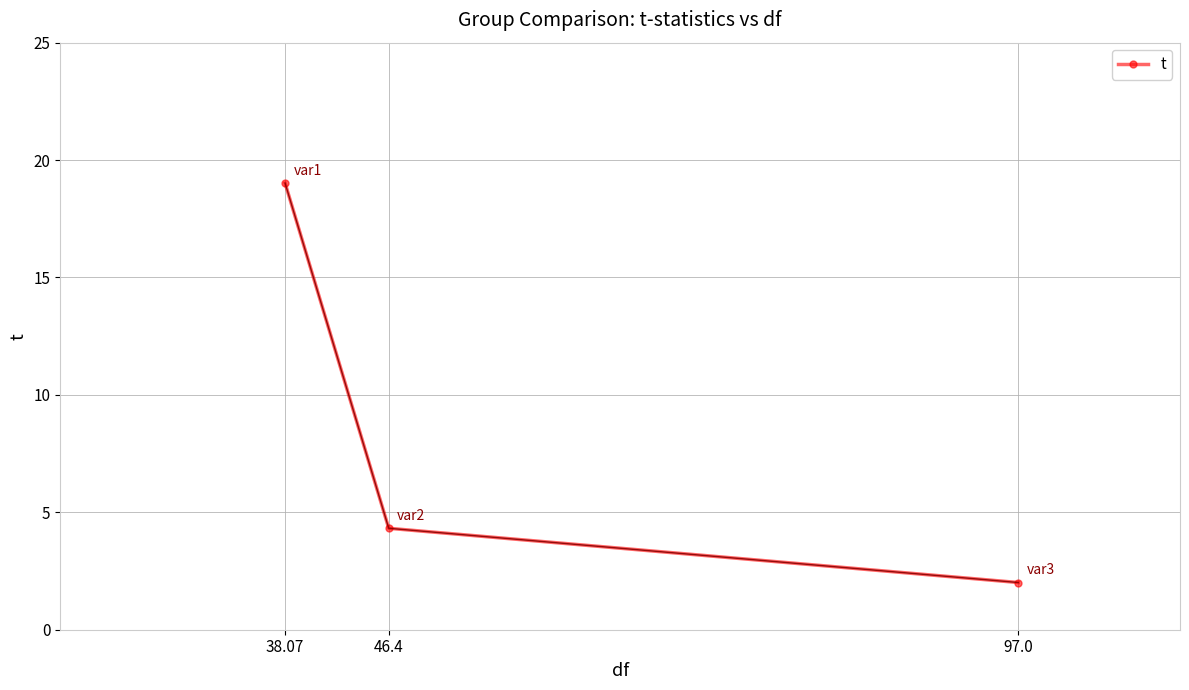

How many distinct data groups are displayed?

1